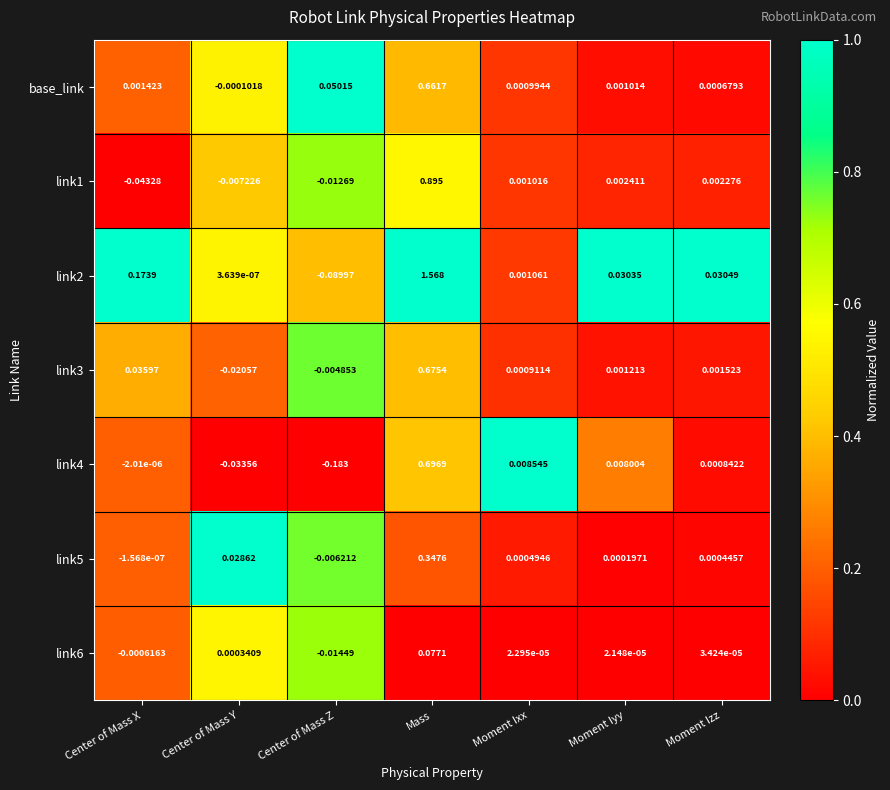

How many data points in link4 are less than 0?

3